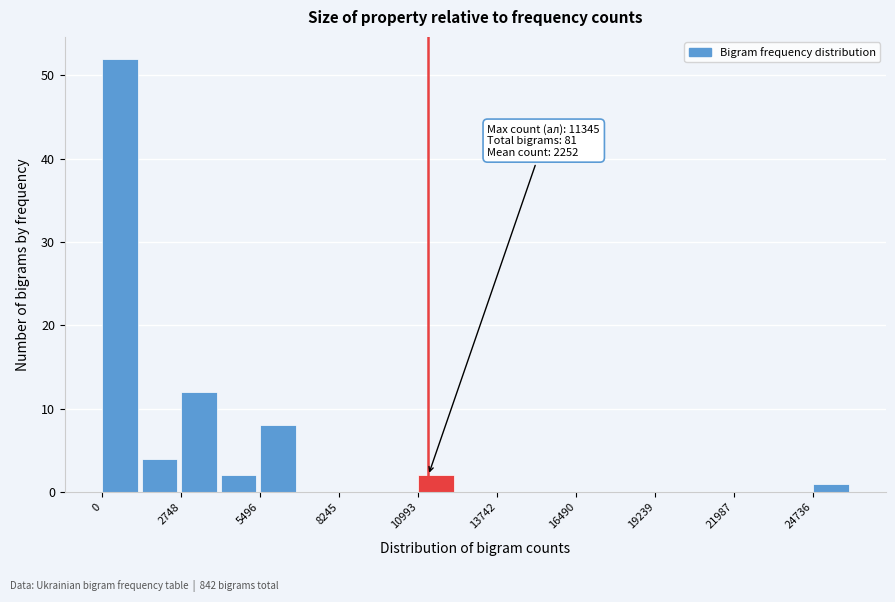

Around what value on the x-axis is the tallest bar? Give the approximate position of its centre, as read against the axis.

500